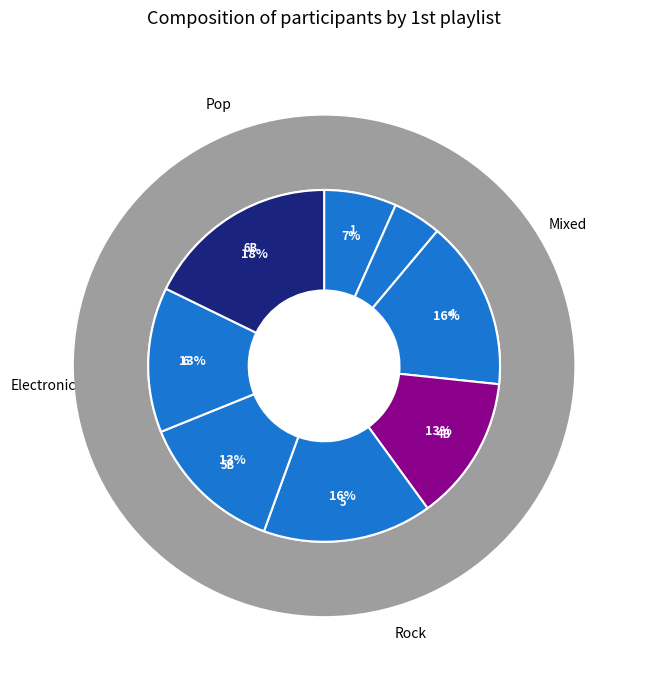

How many slices are in this pie chart?

8